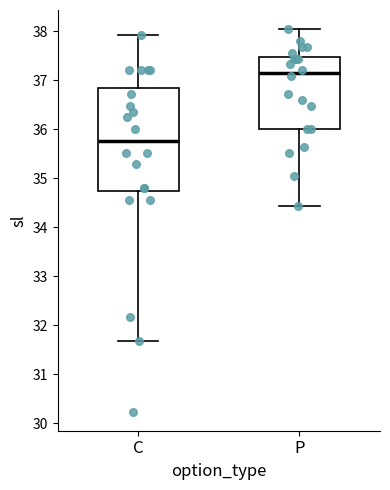

Which box is the tallest, from its lower edge to its upper edge?

C